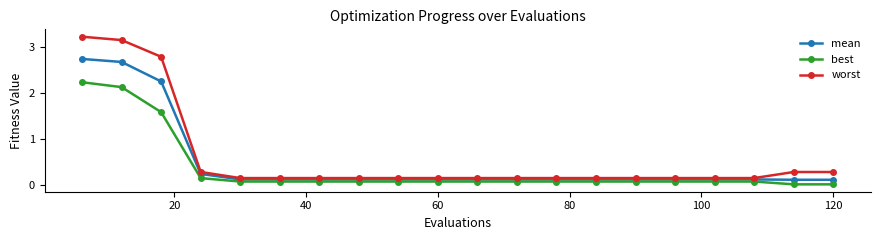

What is the value of the mean point at the 16th from the left?

0.1